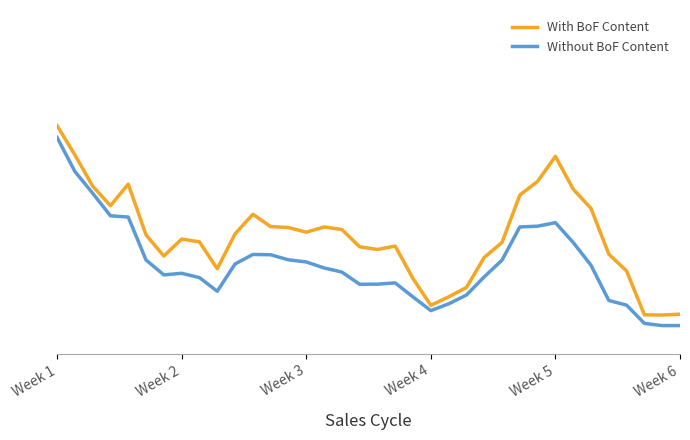

True or false: Without BoF Content and With BoF Content cross at least once.

False